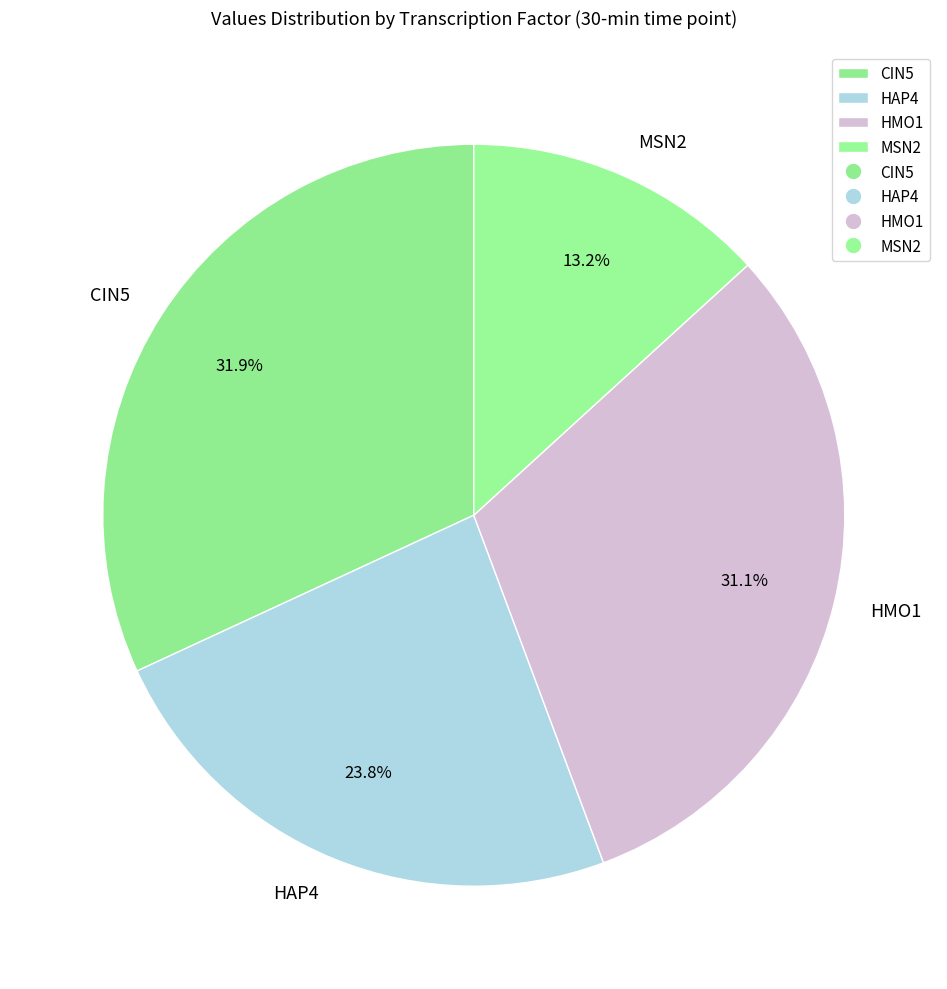

To the nearest percent, what is the combined percentage of CIN5 and MSN2?

45%